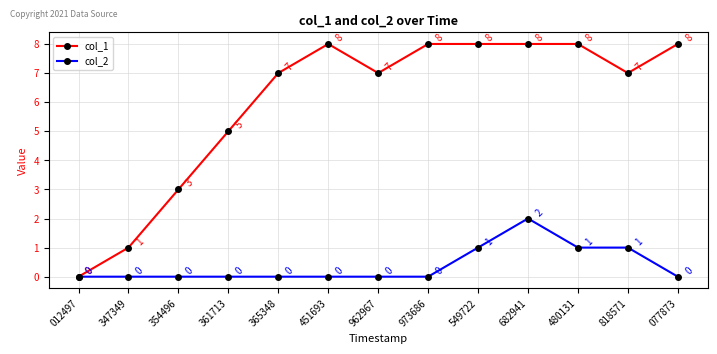

The col_1 series shows 8 at 549722. True or false?

True